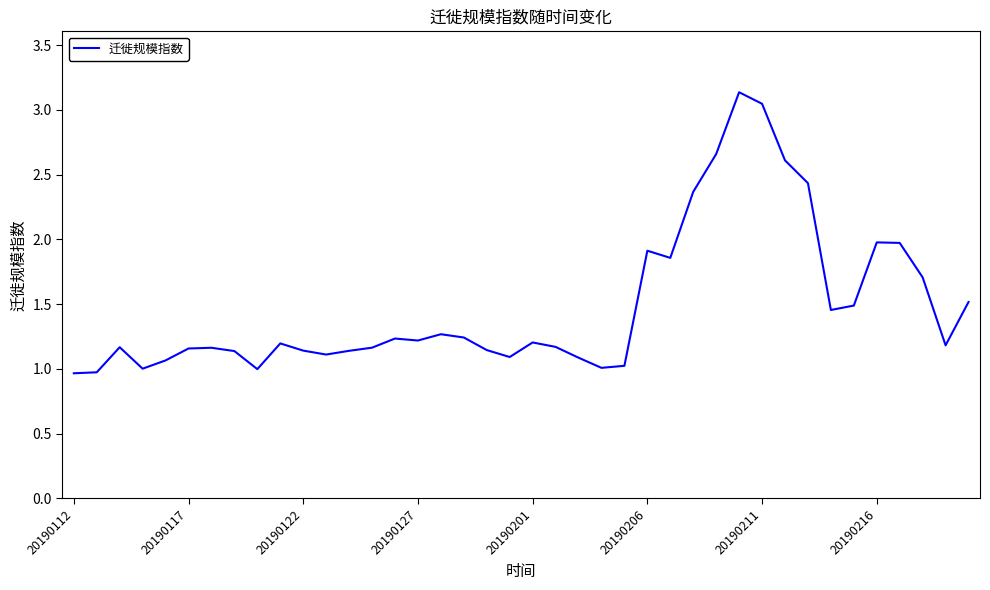

What is the difference between the maximum and minimum values?

2.2